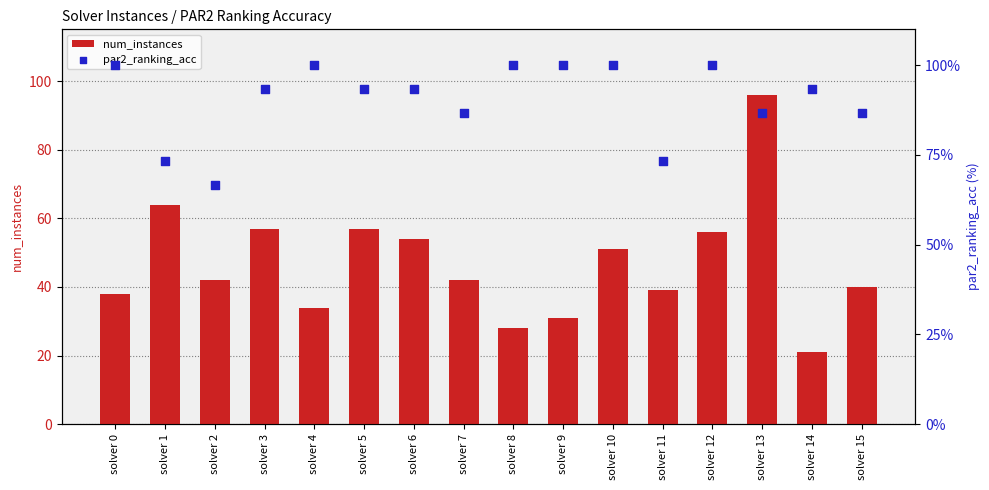

Which series contains the highest Y value?

par2_ranking_acc